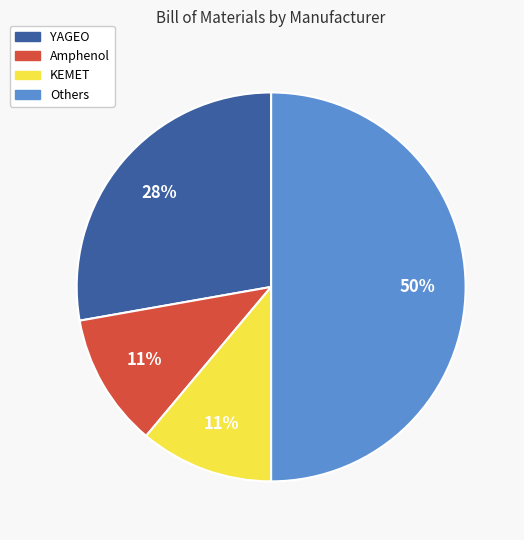

To the nearest percent, what is the average slice percentage?

25%